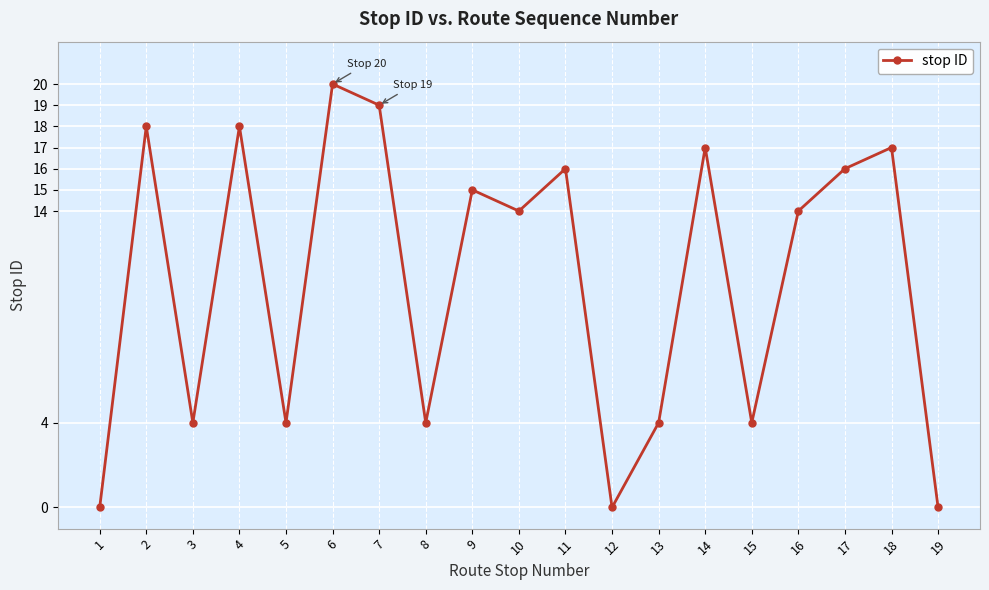

Reading left to right, list all the values displayed in this chart.

0	18	4	18	4	20	19	4	15	14	16	0	4	17	4	14	16	17	0